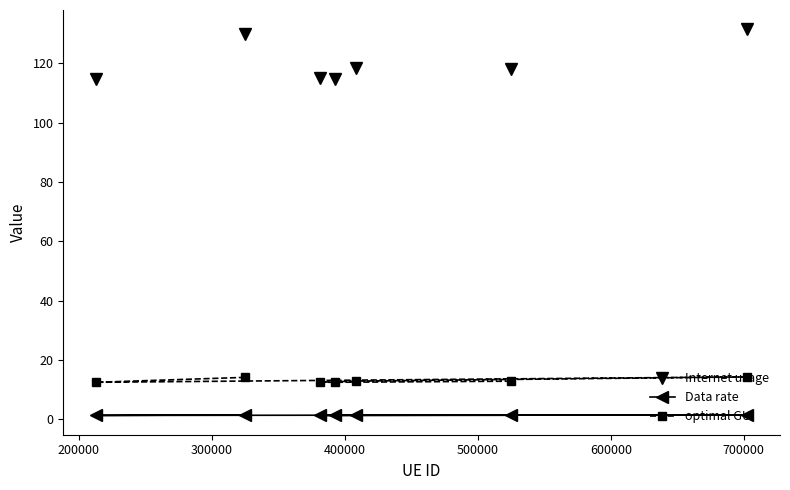

Rank the series by their maximum value, from highest to lowest.

Internet usage, optimal GU, Data rate